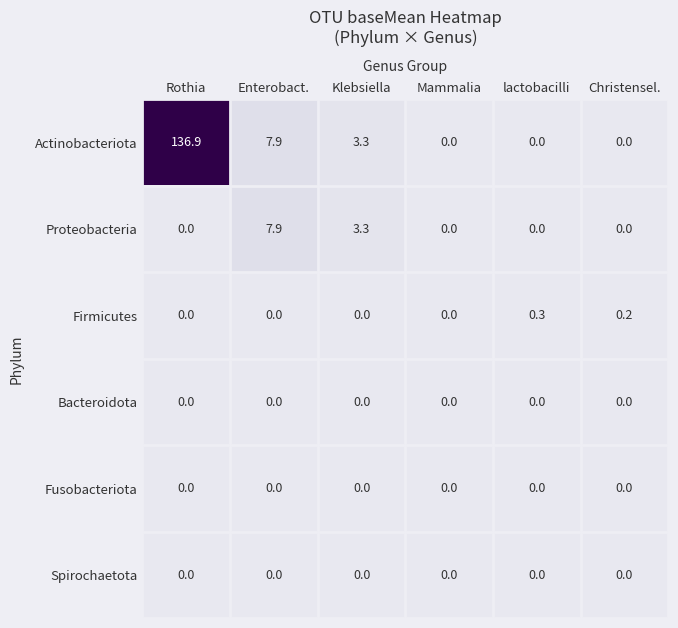

What is the difference between the Firmicutes values at lactobacilli and Klebsiella?

0.3